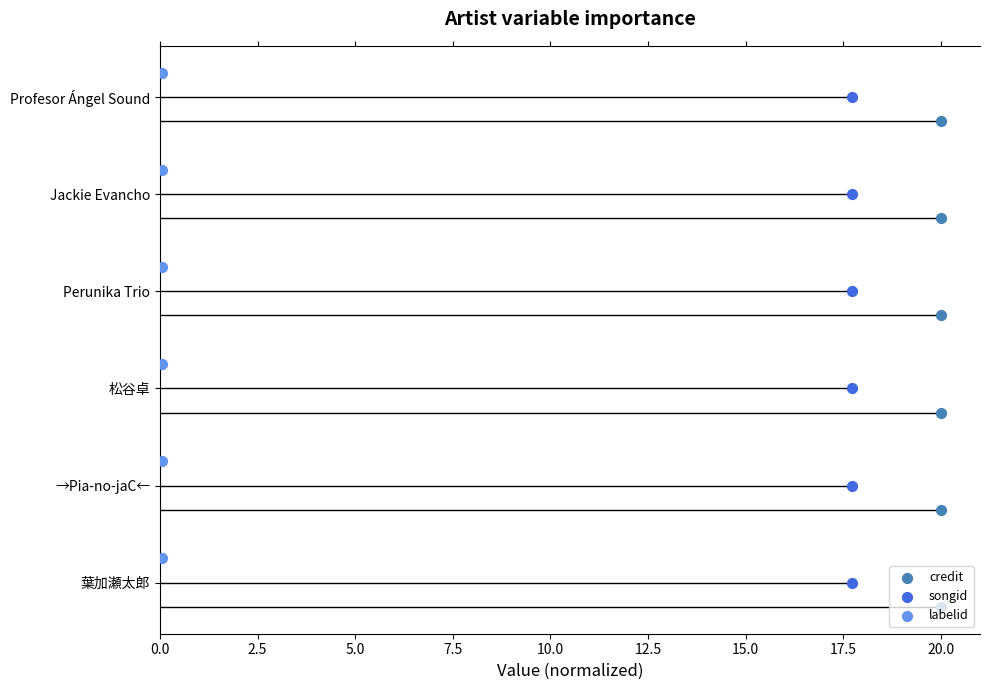

Is the value of songid at 10.0 greater than the value of credit at 12.5?

No